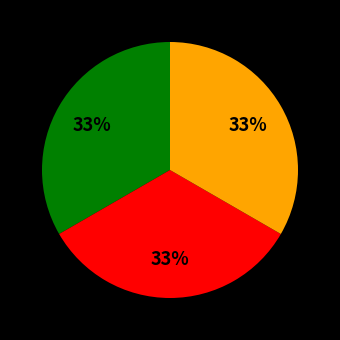

To the nearest percent, what is the average slice percentage?

33%